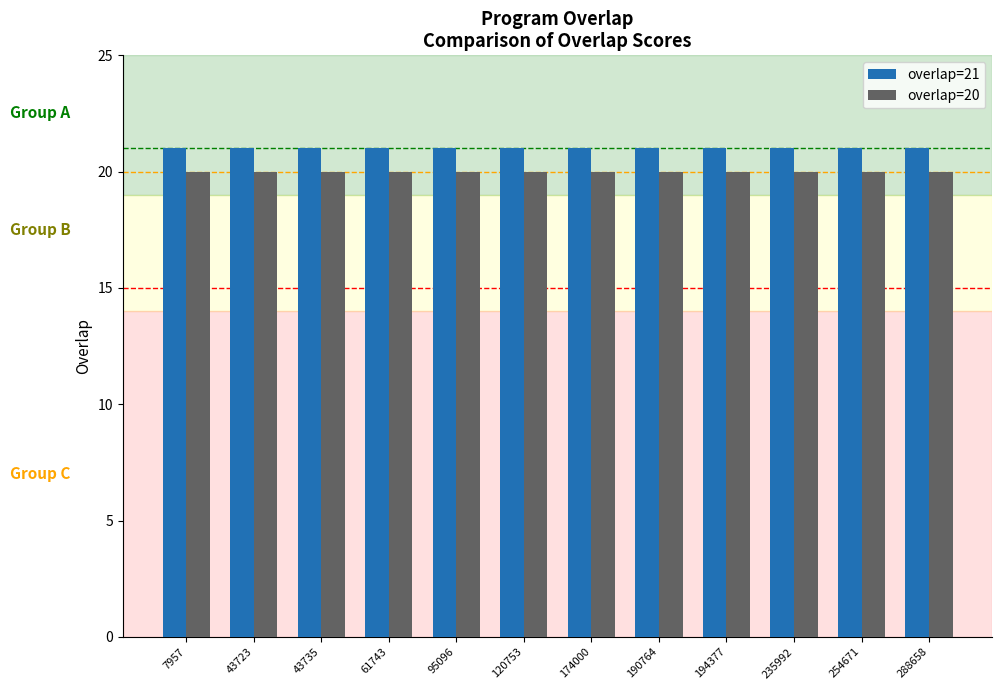

What is the difference between the highest and lowest values at 43735?

1